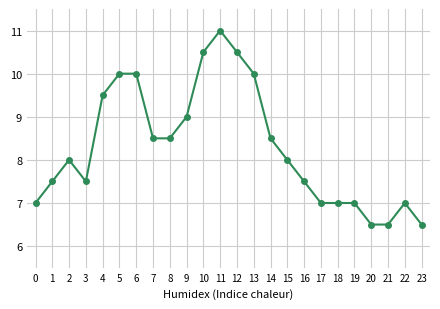

Reading left to right, what are all the values shown in this chart?

0=7.0	1=7.5	2=8.0	3=7.5	4=9.5	5=10.0	6=10.0	7=8.5	8=8.5	9=9.0	10=10.5	11=11.0	12=10.5	13=10.0	14=8.5	15=8.0	16=7.5	17=7.0	18=7.0	19=7.0	20=6.5	21=6.5	22=7.0	23=6.5